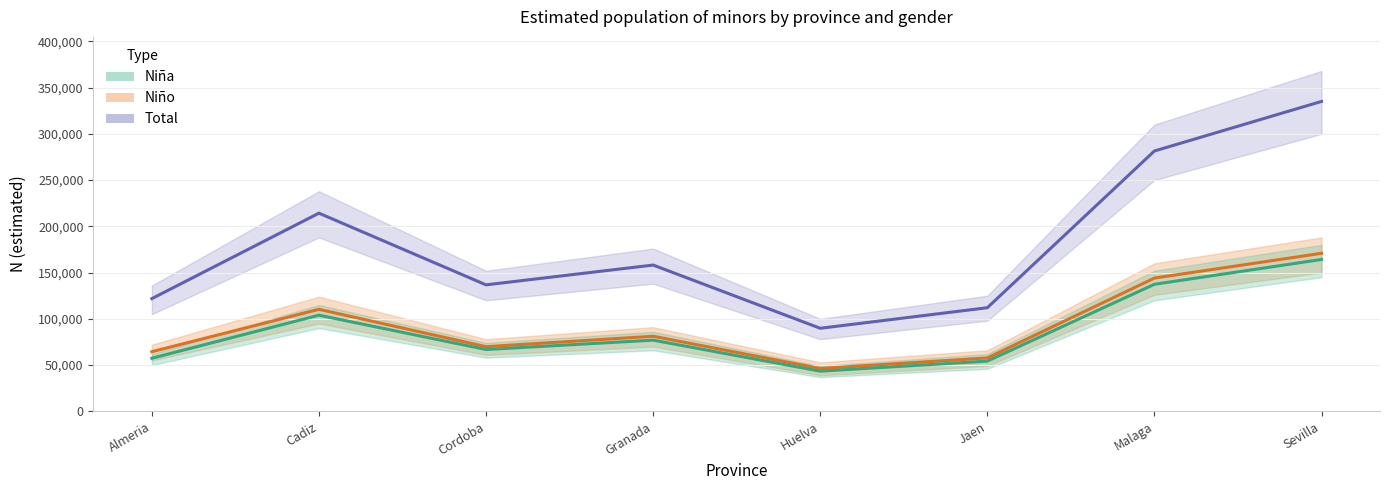

In Niña, how many points are higher than both neighbors (excluding endpoints)?

2